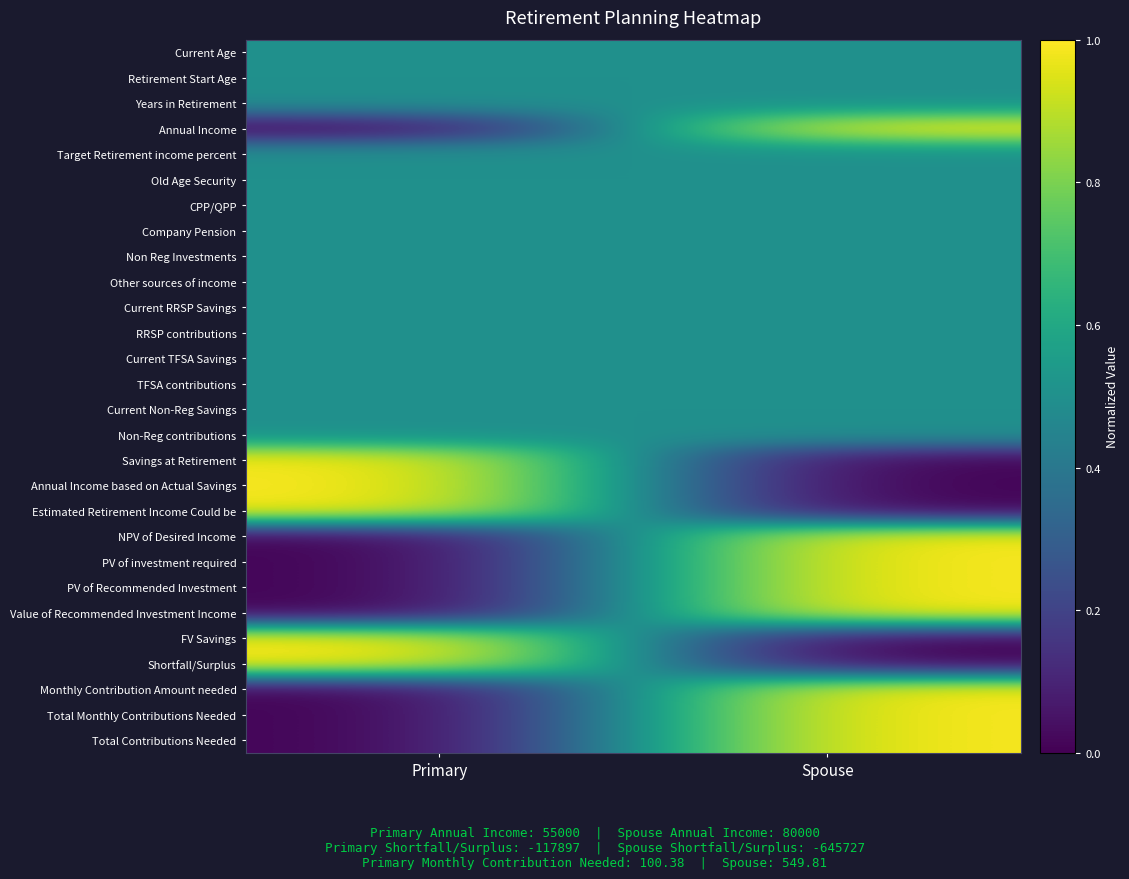

At which category is the sum across all series the highest?

Spouse